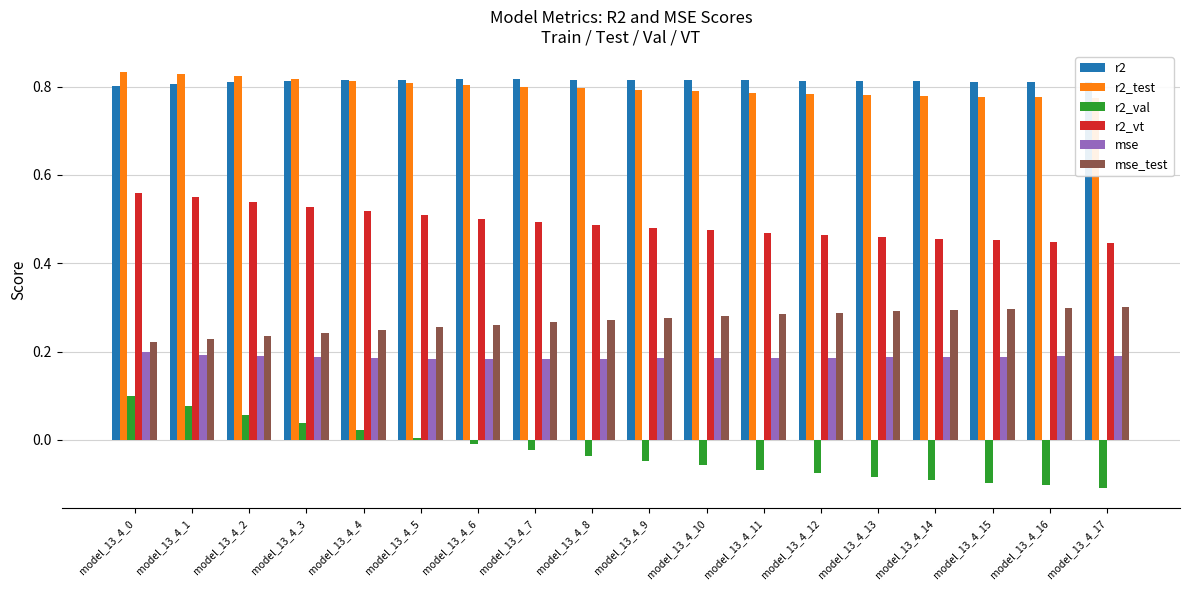

Is it true that mse equals 0.0 at model_13_4_2?

False